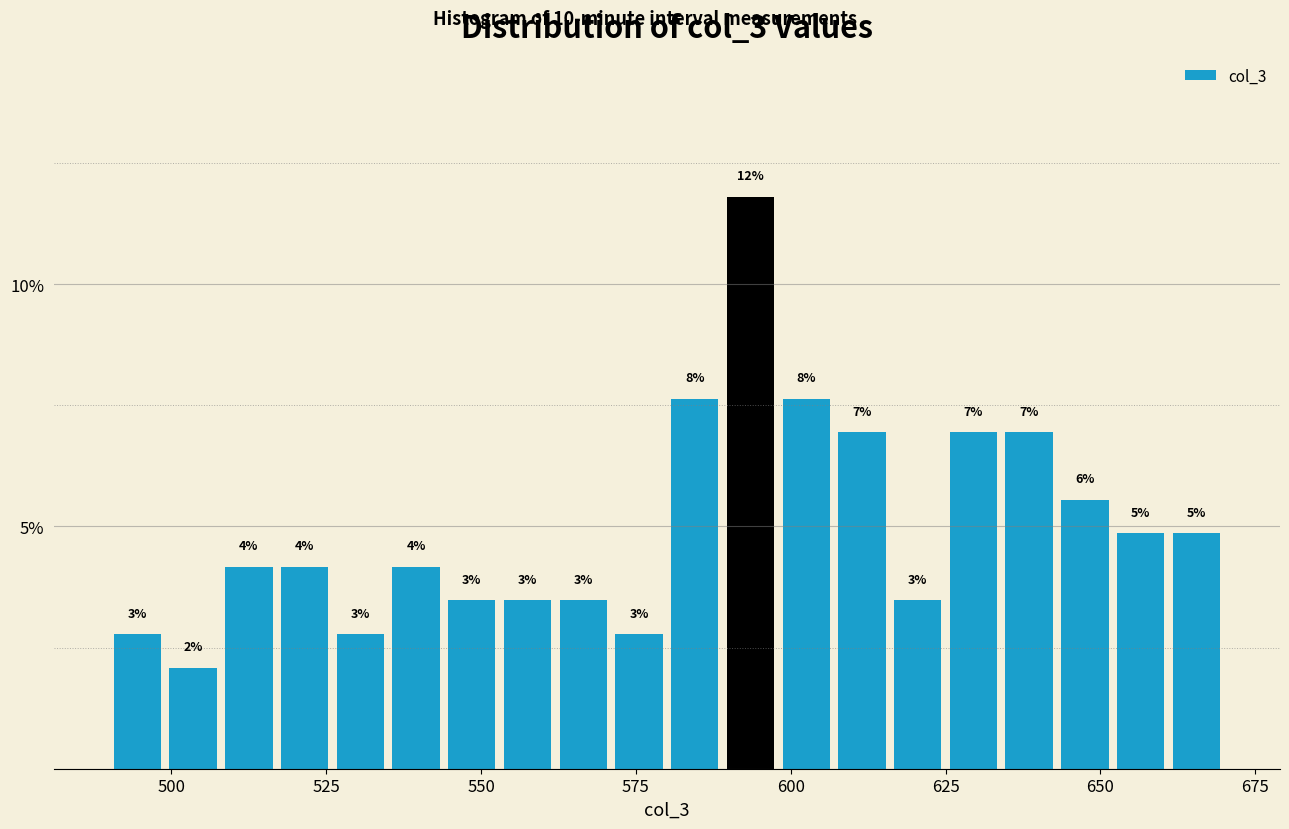

Around what value on the x-axis is the tallest bar? Give the approximate position of its centre, as read against the axis.

595